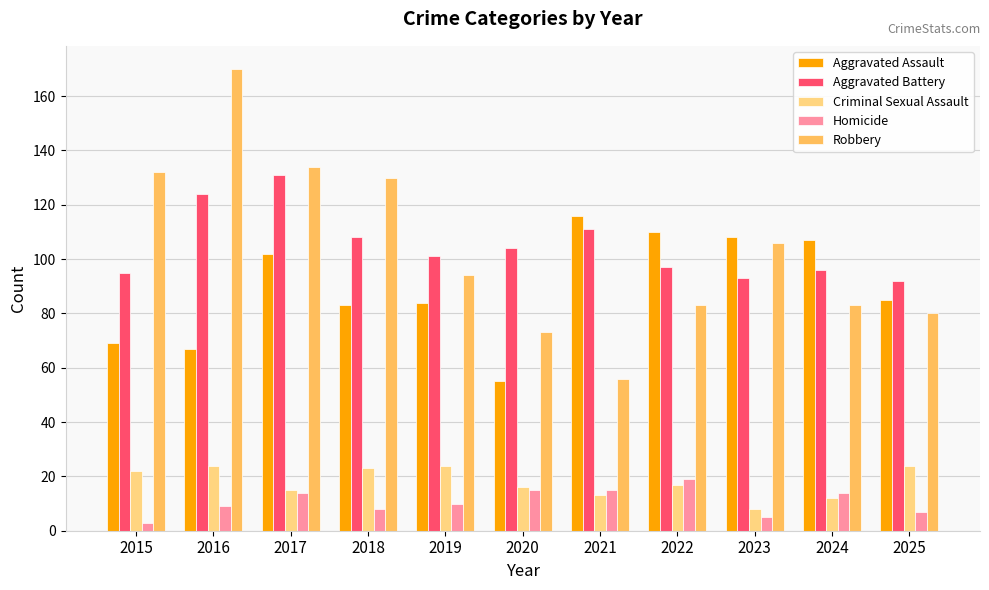

Which series has the widest spread of values?

Robbery